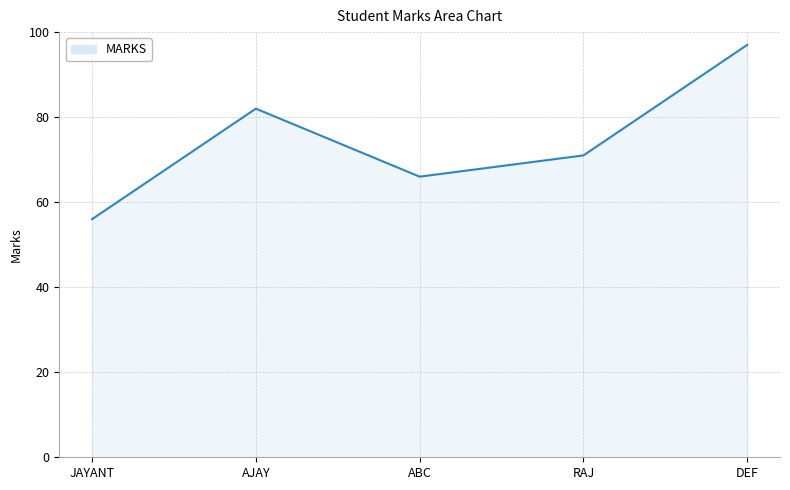

Does the chart display data point markers on the line(s)?

No